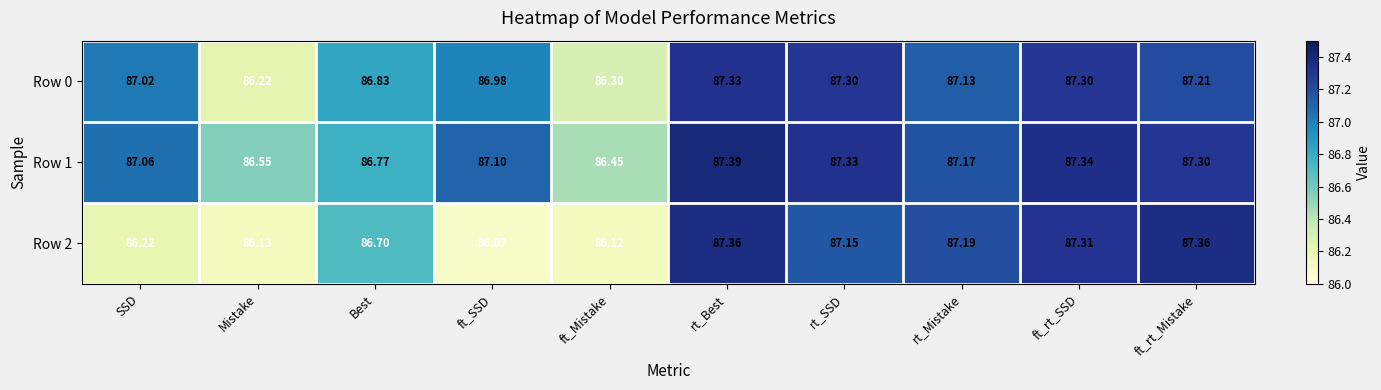

What is the smallest value displayed?

86.1